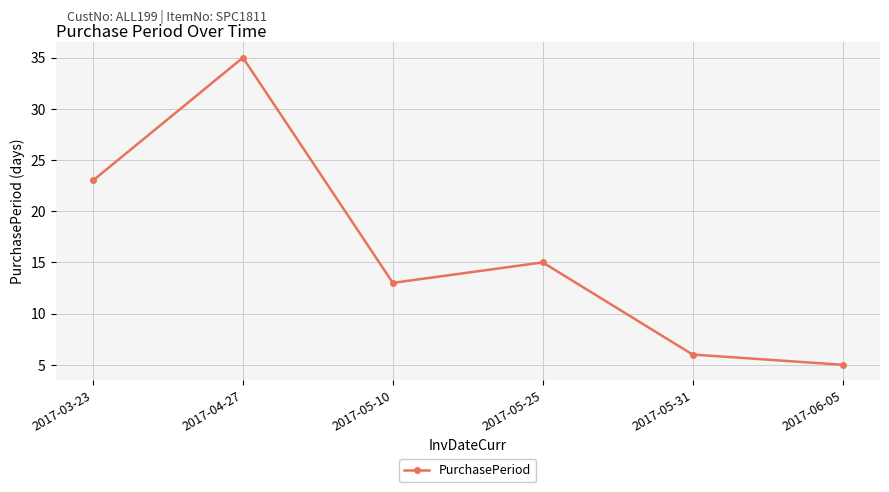

Is this an area chart (filled region under the line)?

No